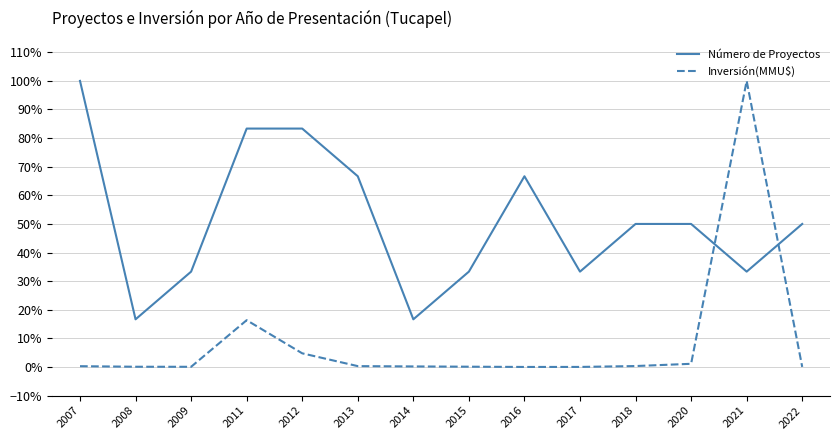

What are all the series names shown in the legend?

Número de Proyectos, Inversión(MMU$)